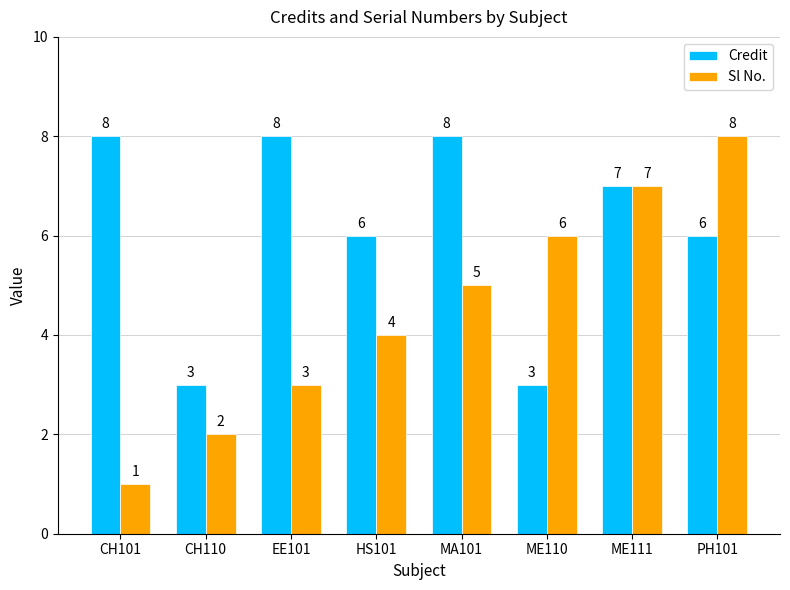

True or false: Sl No. has a value of 5 at MA101.

True